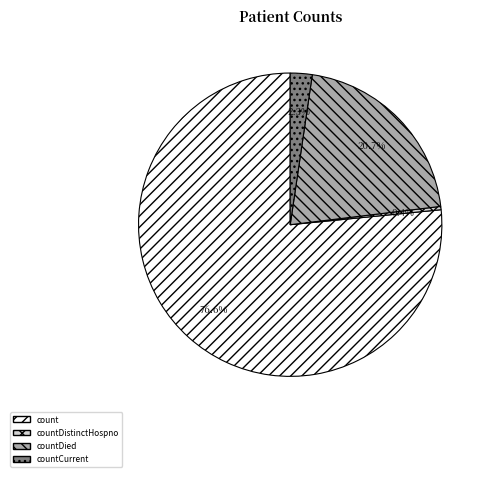

Between countDistinctHospno and count, which is larger?

count